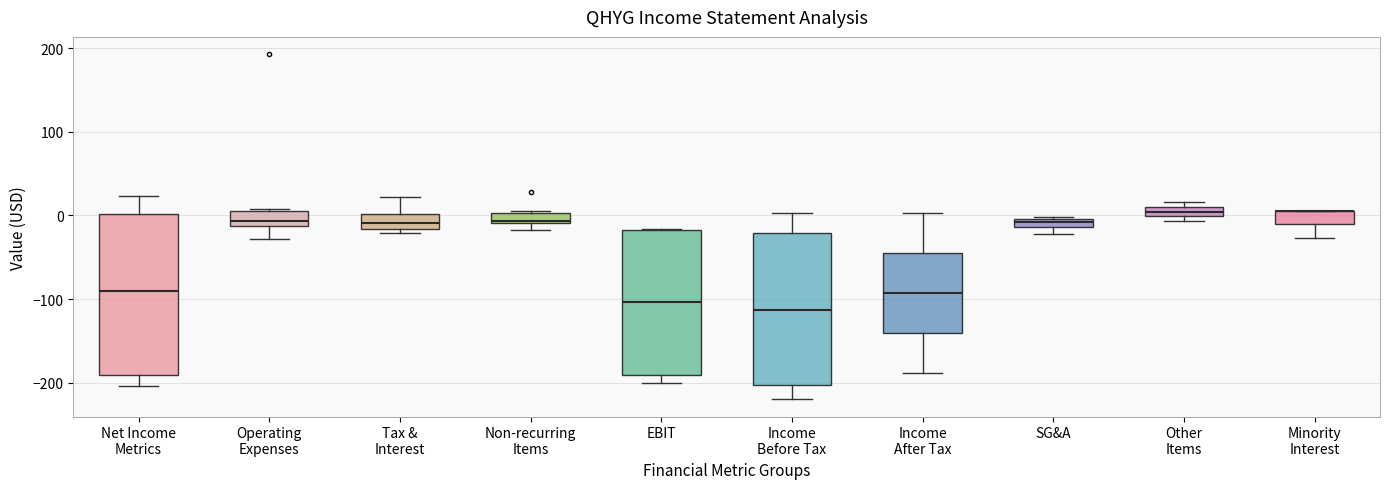

Comparing the boxes themselves (not the whiskers), which one is the tallest?

Net Income Metrics